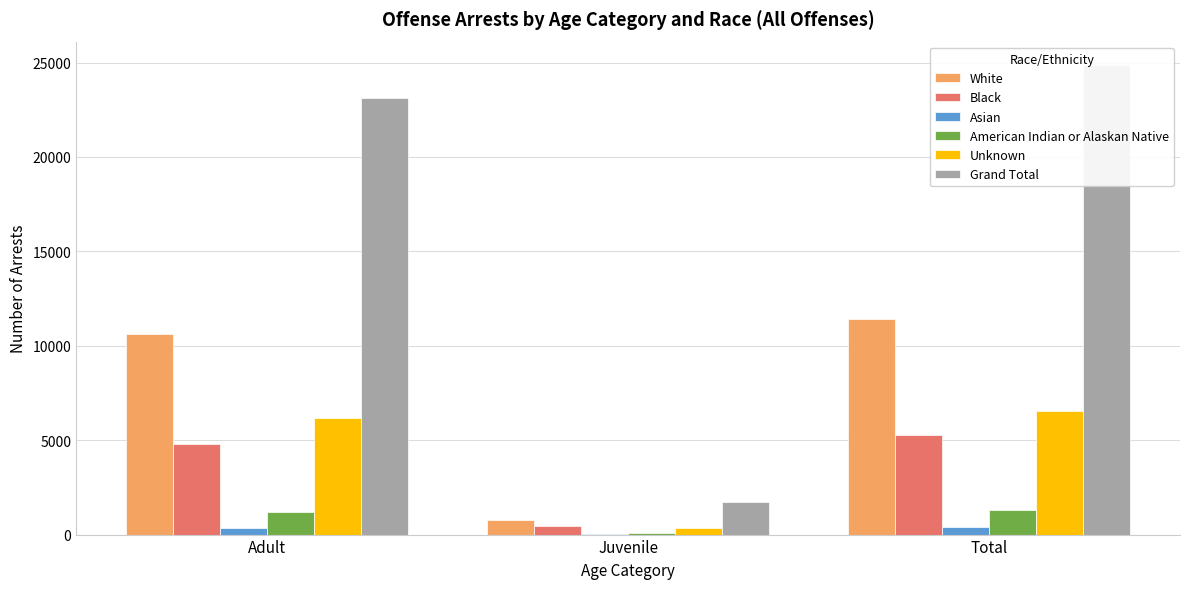

What is the maximum value shown in the chart?

24863